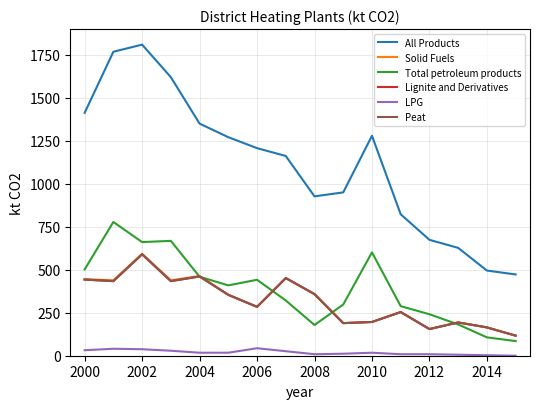

Reading left to right, transcribe all the data shown in this chart.

All Products: 1412.0	1767.0	1808.4	1619.3	1349.3	1270.3	1206.7	1161.1	926.4	949.5	1278.5	822.2	673.8	626.9	495.2	472.3
Solid Fuels: 445.2	438.6	592.4	438.6	463.5	353.9	284.0	451.4	358.1	189.5	196.1	253.8	155.0	193.4	164.6	116.6
Total petroleum products: 501.7	777.6	660.5	667.7	459.1	409.0	441.5	321.2	178.6	297.6	600.7	288.0	241.1	181.8	106.7	85.1
Lignite and Derivatives: 442.6	433.4	589.6	433.5	460.8	353.9	284.0	451.4	358.1	189.5	196.1	253.8	155.0	193.4	164.6	116.6
LPG: 31.9	40.6	37.7	29.0	17.4	17.4	43.6	26.2	8.7	11.6	17.4	8.7	8.7	5.8	2.9	0.0
Peat: 442.6	433.4	589.6	433.5	460.8	353.9	284.0	451.4	358.1	189.5	196.1	253.8	155.0	193.4	164.6	116.6